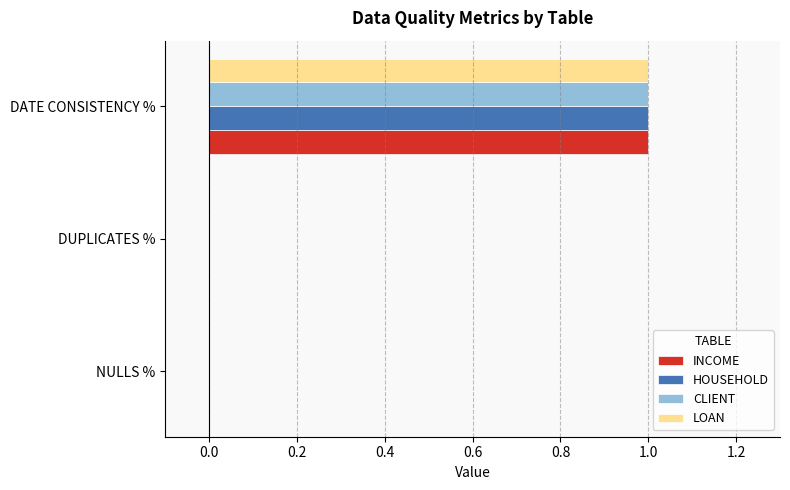

Is the value of HOUSEHOLD at DATE CONSISTENCY % greater than the value of LOAN at DUPLICATES %?

Yes